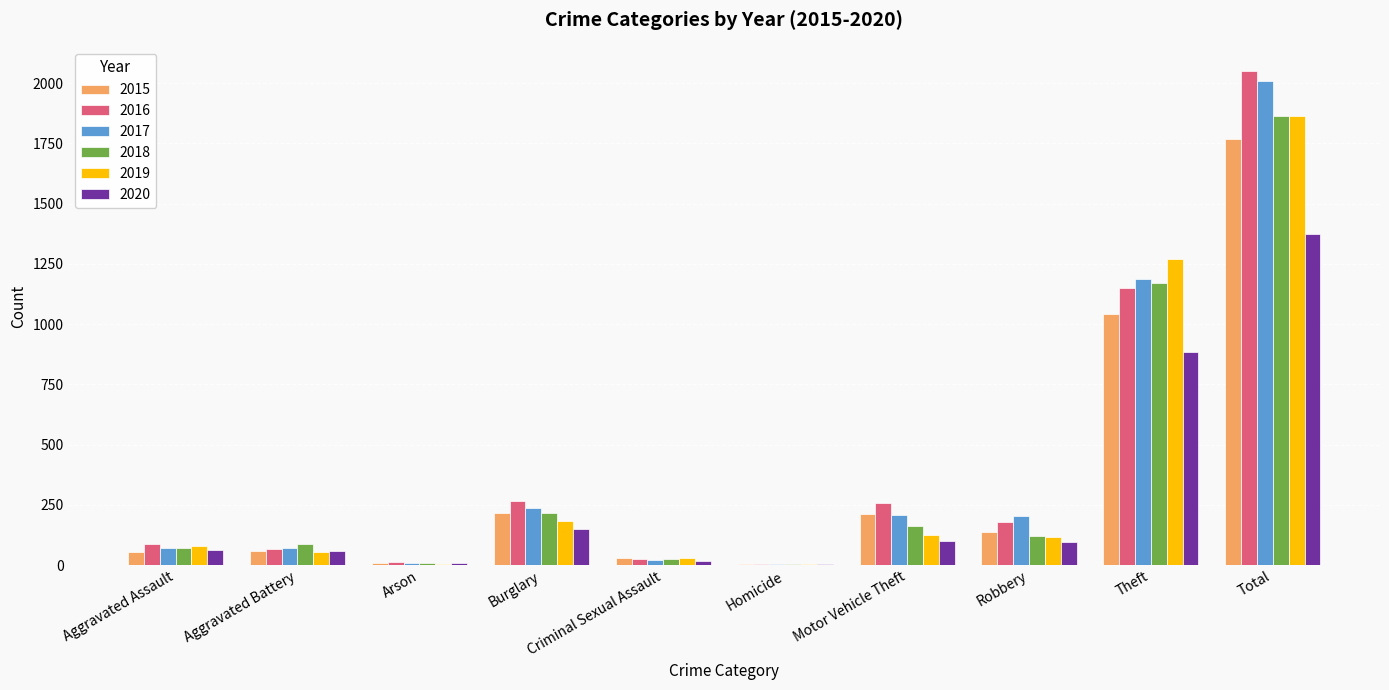

The 2018 series shows 218 at Burglary. True or false?

True